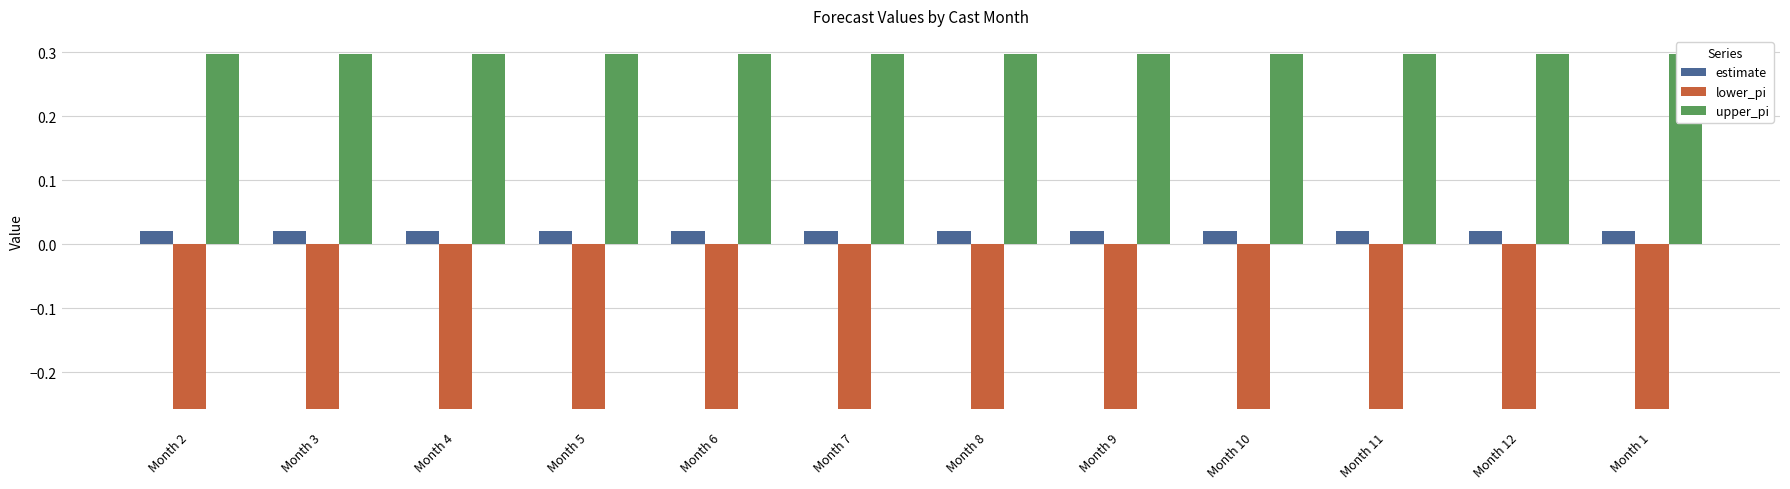

What position from the right is Month 3?

11